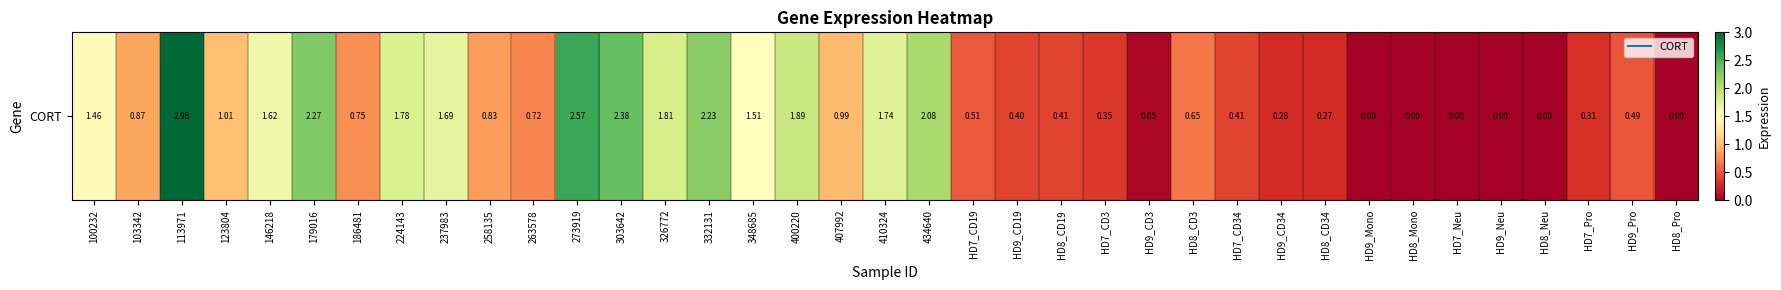

What is the sum of all values?

37.3